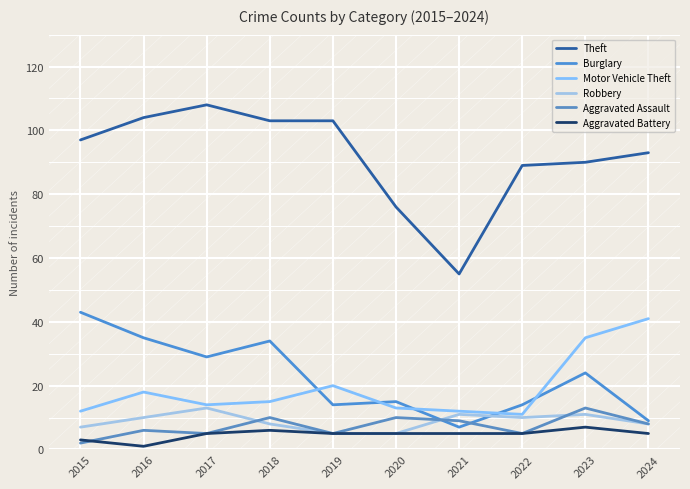

True or false: Aggravated Battery and Motor Vehicle Theft intersect in this chart.

False